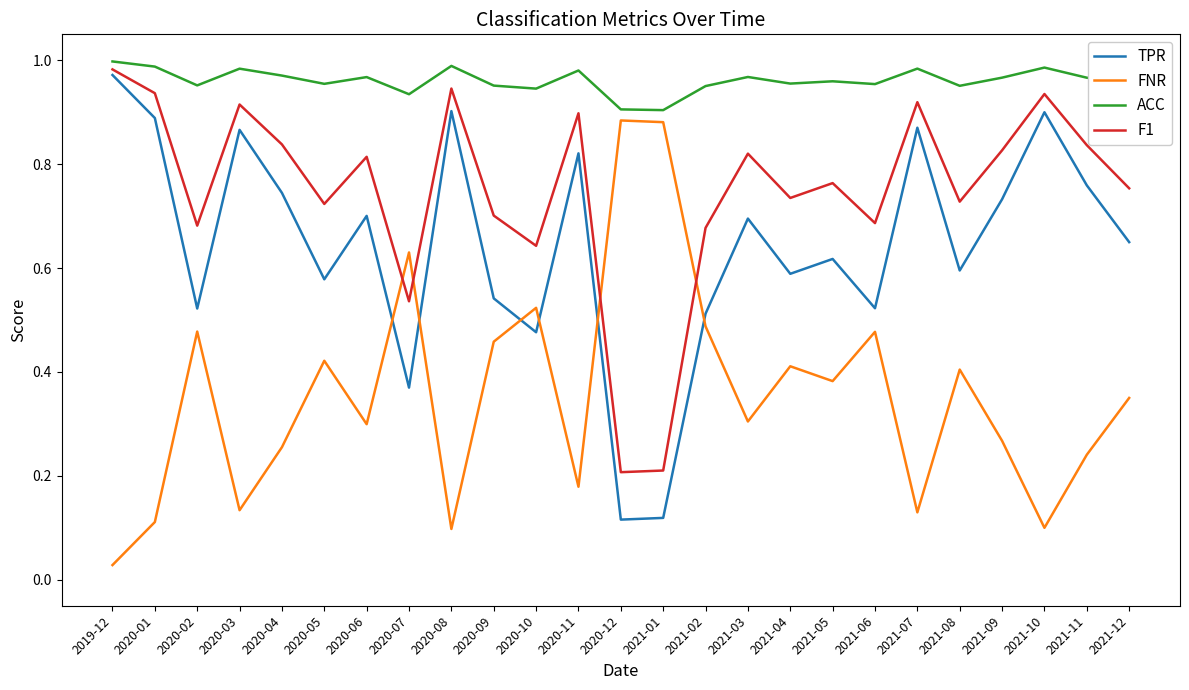

Which label corresponds to the smallest value in the chart?

2019-12